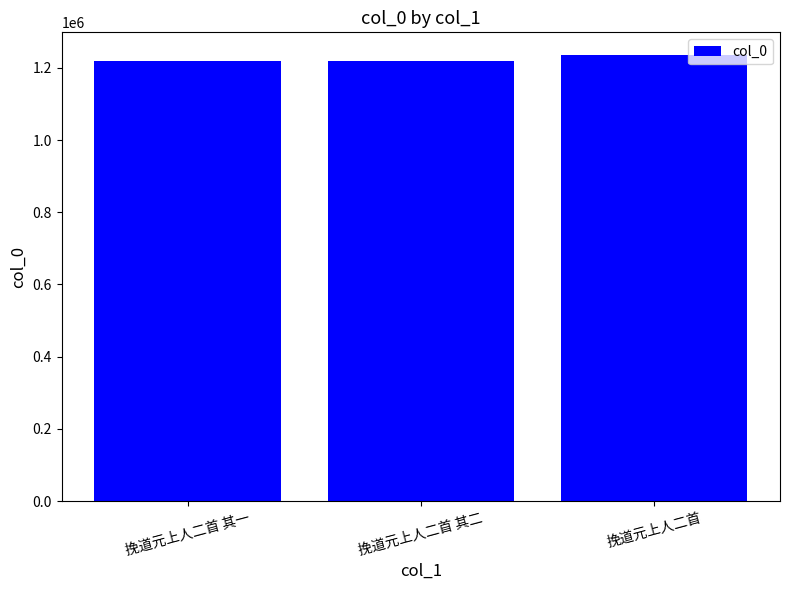

Which category has the highest value across all series?

挽道元上人二首